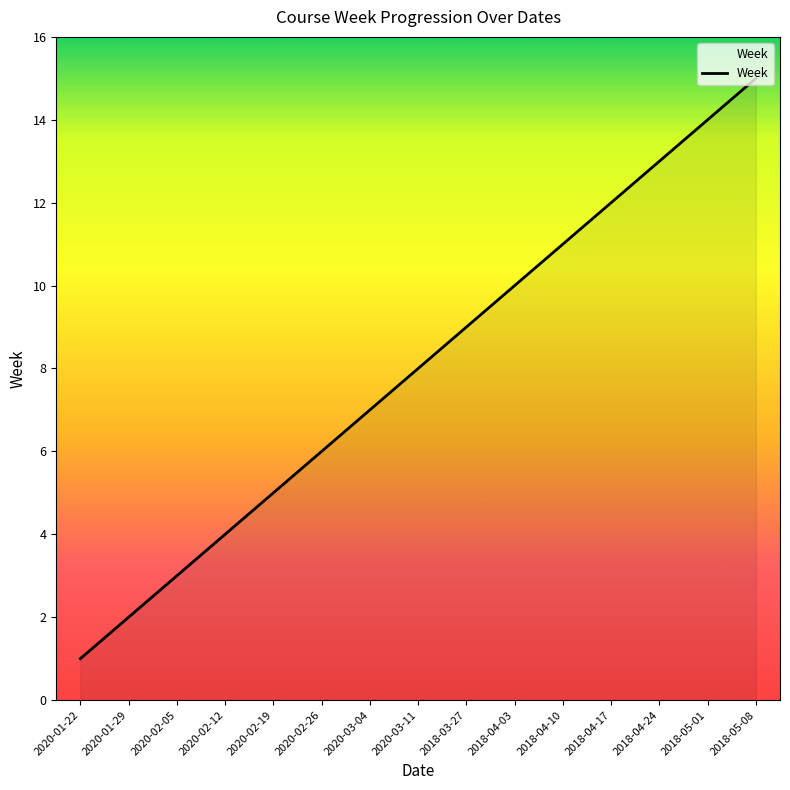

What is the difference between the maximum and minimum values?

14